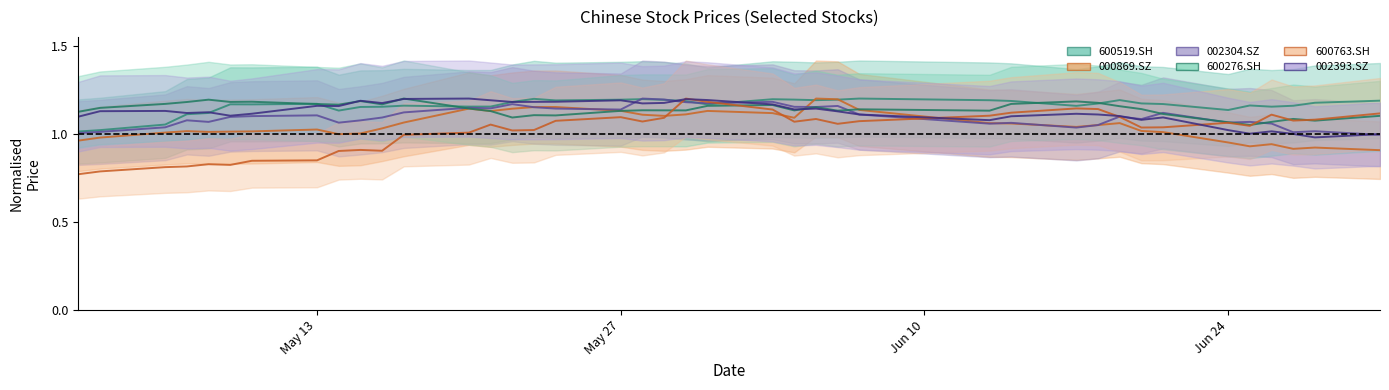

What is the minimum value shown in the chart?

0.8